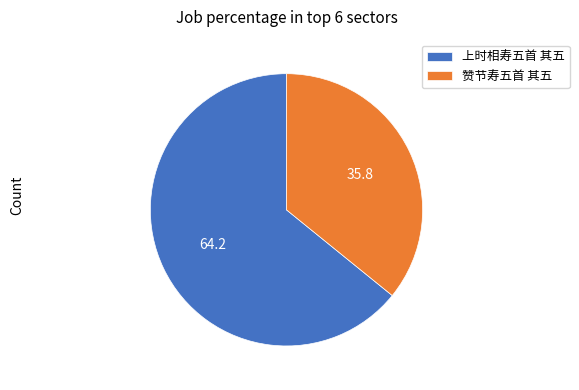

Between 上时相寿五首 其五 and 赞节寿五首 其五, which is larger?

上时相寿五首 其五